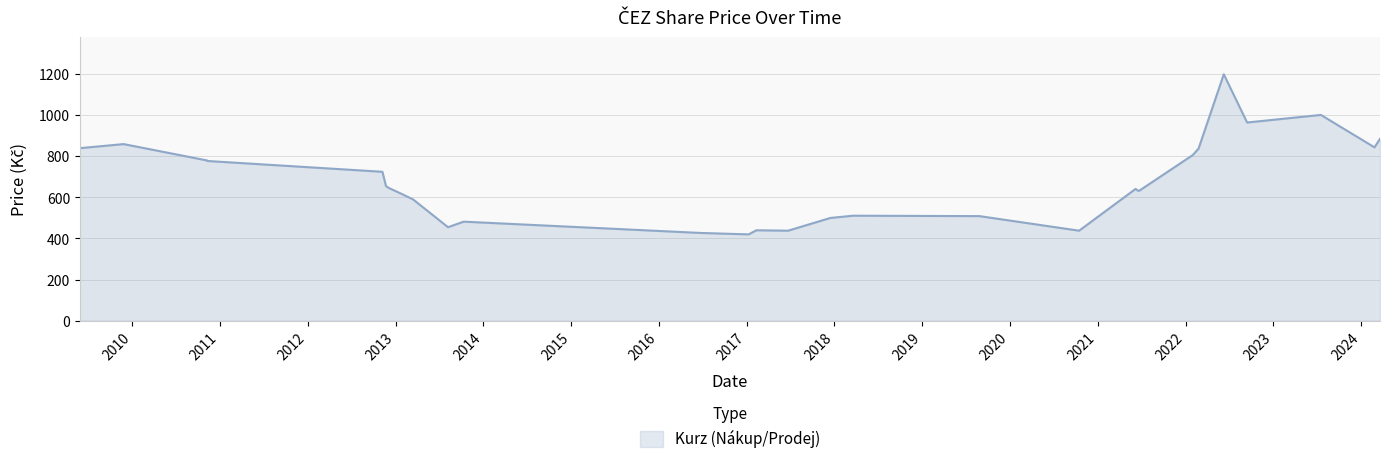

List the labels in order of value, smallest first.

2017-01-09, 2016-06-23, 2017-06-22, 2020-10-15, 2017-02-10, 2013-08-07, 2013-10-11, 2017-12-15, 2019-08-27, 2018-03-19, 2013-03-15, 2013-01-30, 2021-06-22, 2021-06-17, 2021-06-07, 2012-12-05, 2012-11-22, 2012-11-07, 2010-11-10, 2010-11-10, 2010-11-09, 2022-01-31, 2022-02-24, 2009-05-28, 2024-02-26, 2009-11-26, 2024-03-20, 2022-09-14, 2023-07-18, 2022-06-09